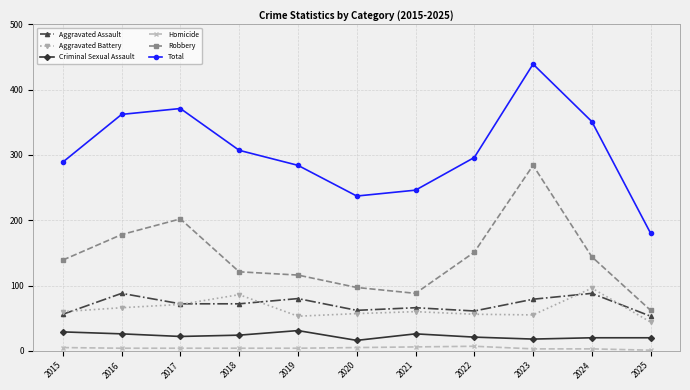

What are all the series names shown in the legend?

Aggravated Assault, Aggravated Battery, Criminal Sexual Assault, Homicide, Robbery, Total